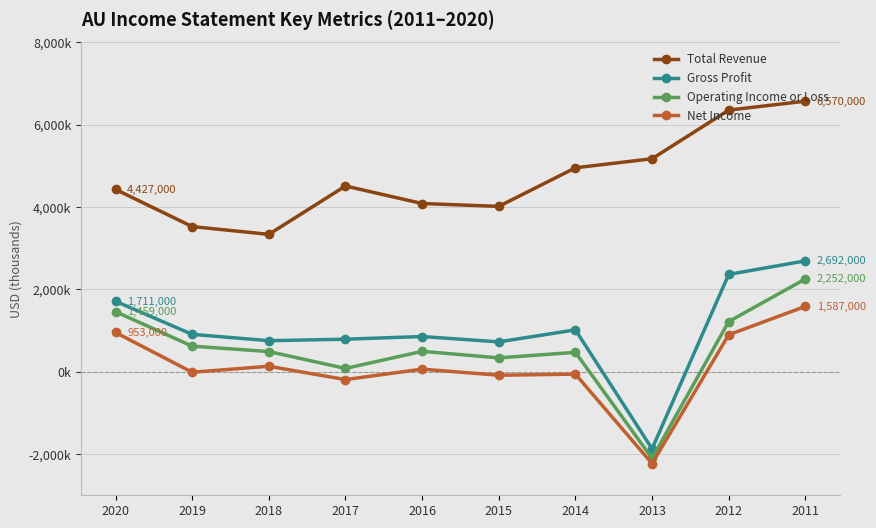

In Gross Profit, how many points are higher than both neighbors (excluding endpoints)?

2